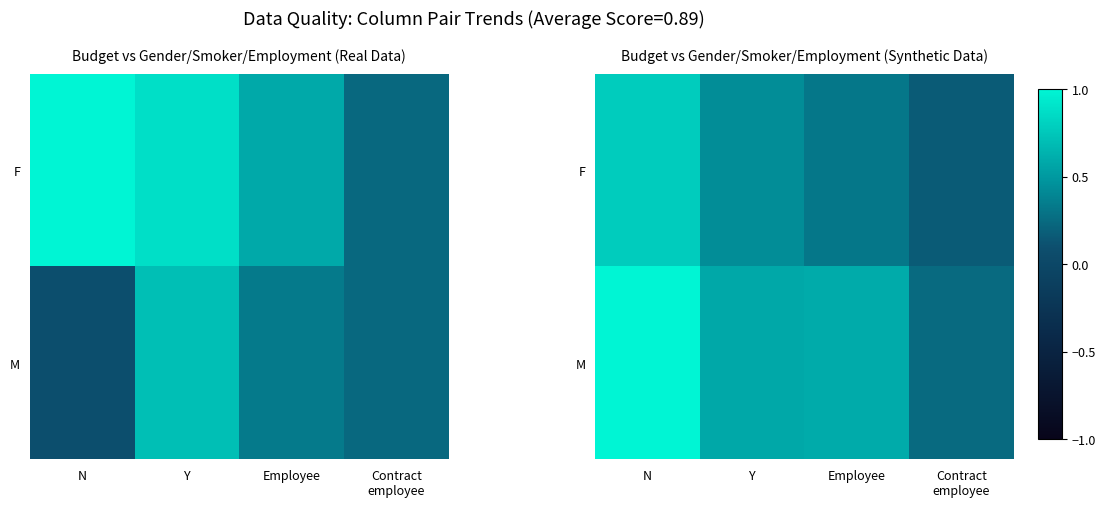

What is the spread (max minus min) of values at Employee?

0.3